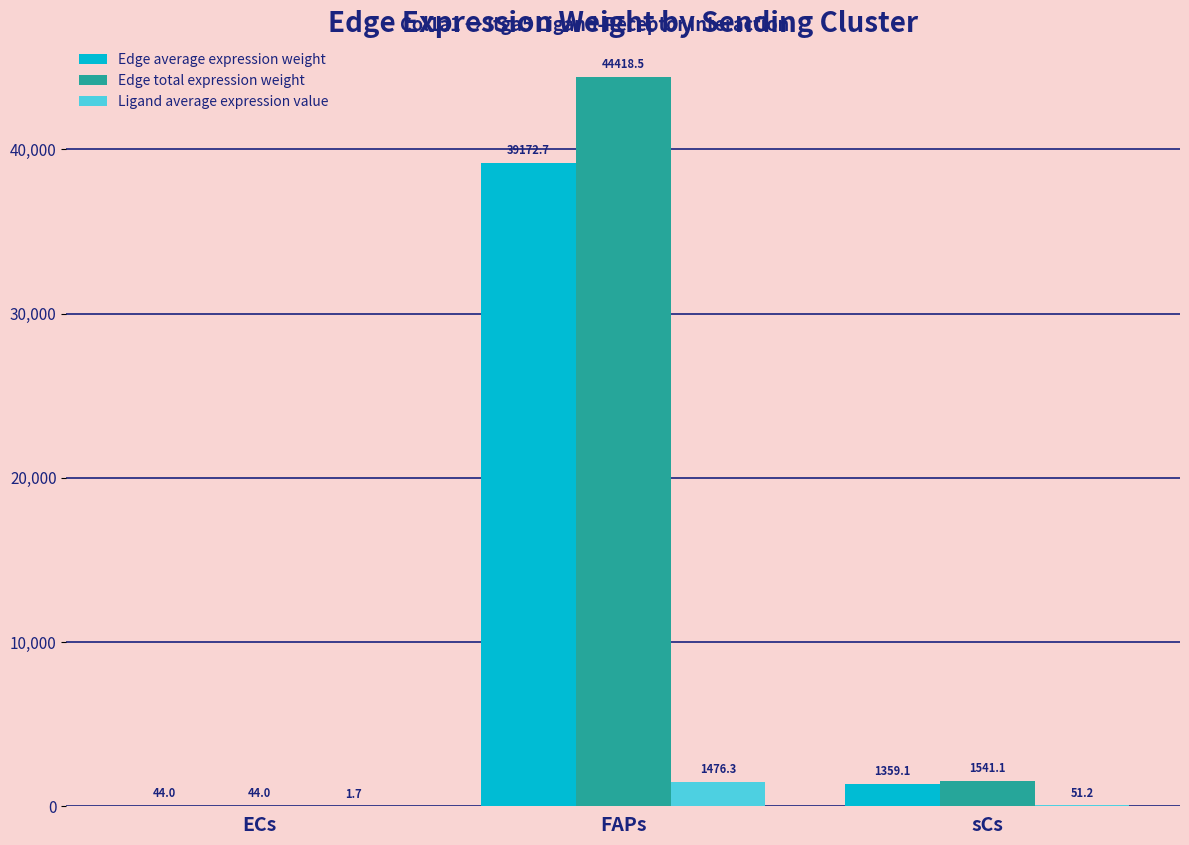

At which category is the sum across all series the highest?

FAPs